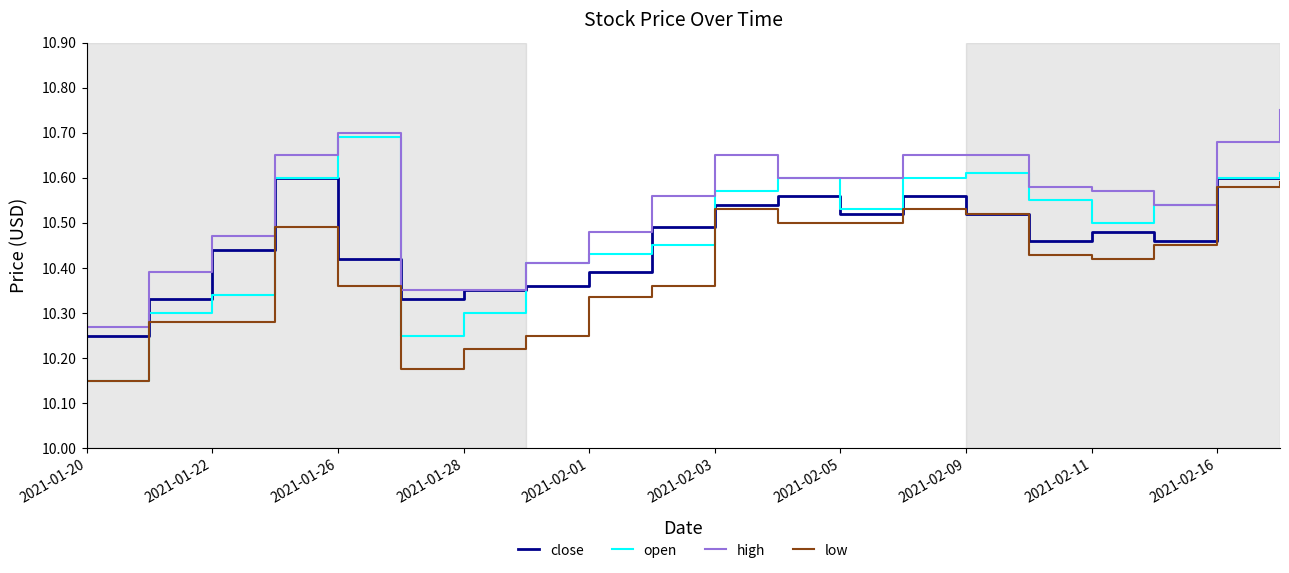

Which series has the largest total across all categories?

high